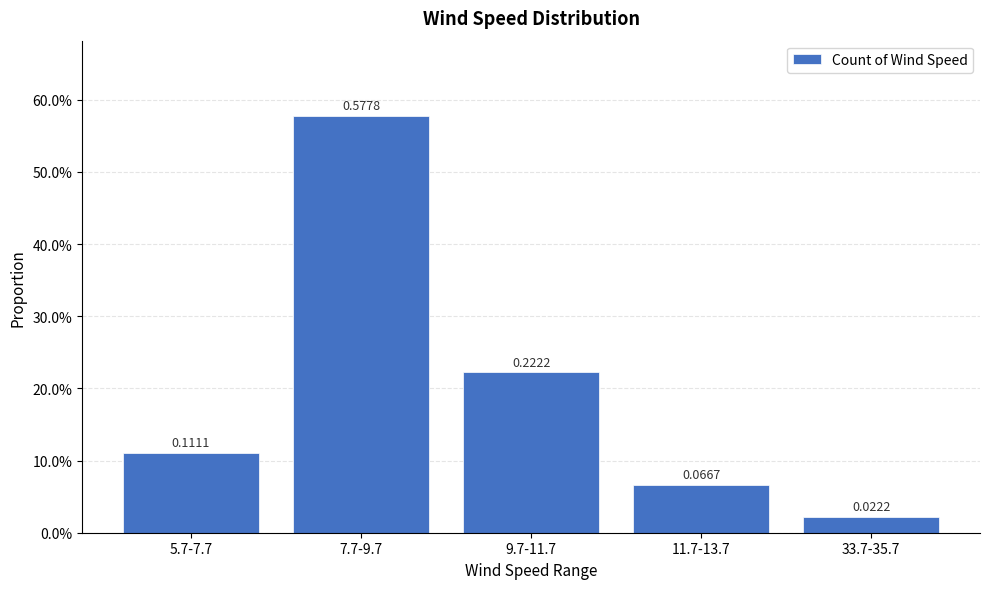

The chart shows a value of 0.0 at 33.7-35.7. True or false?

True